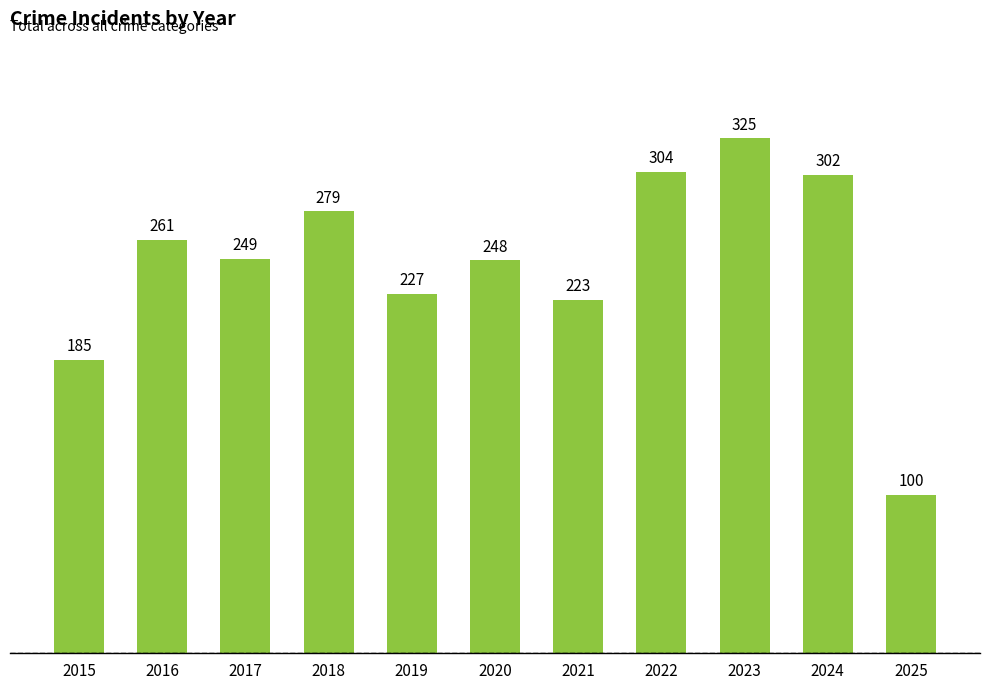

Count the number of data series in this chart.

1